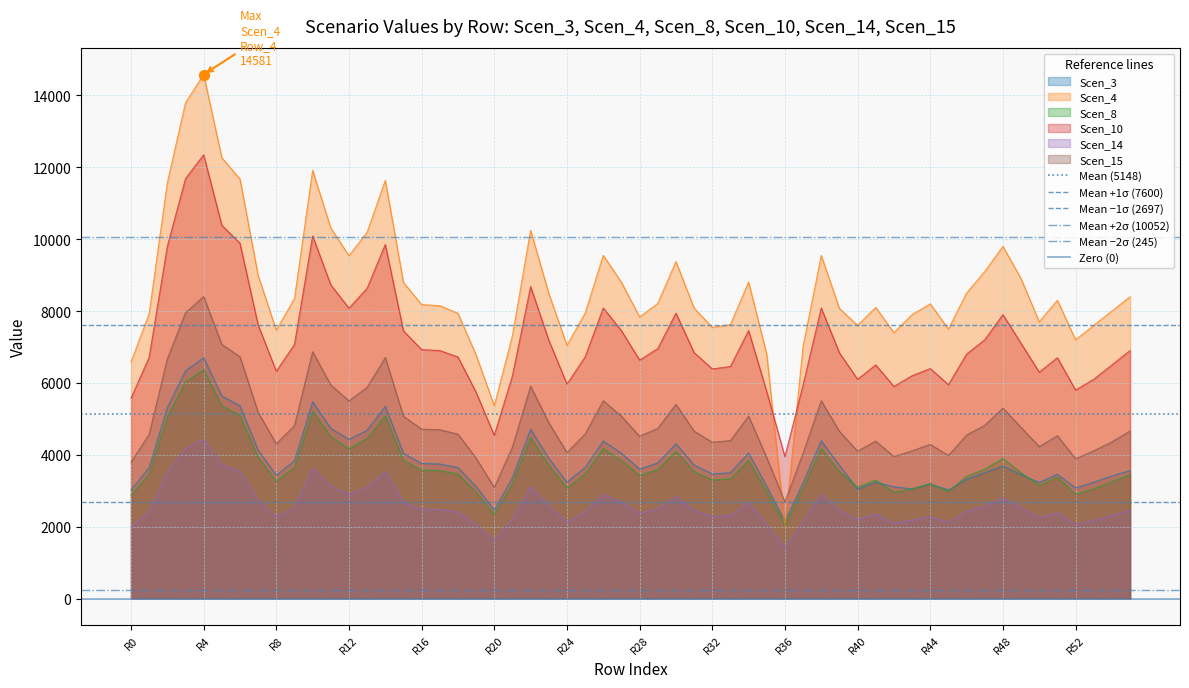

After their last crossing, which series has the higher values: Scen_15 or Scen_4?

Scen_4